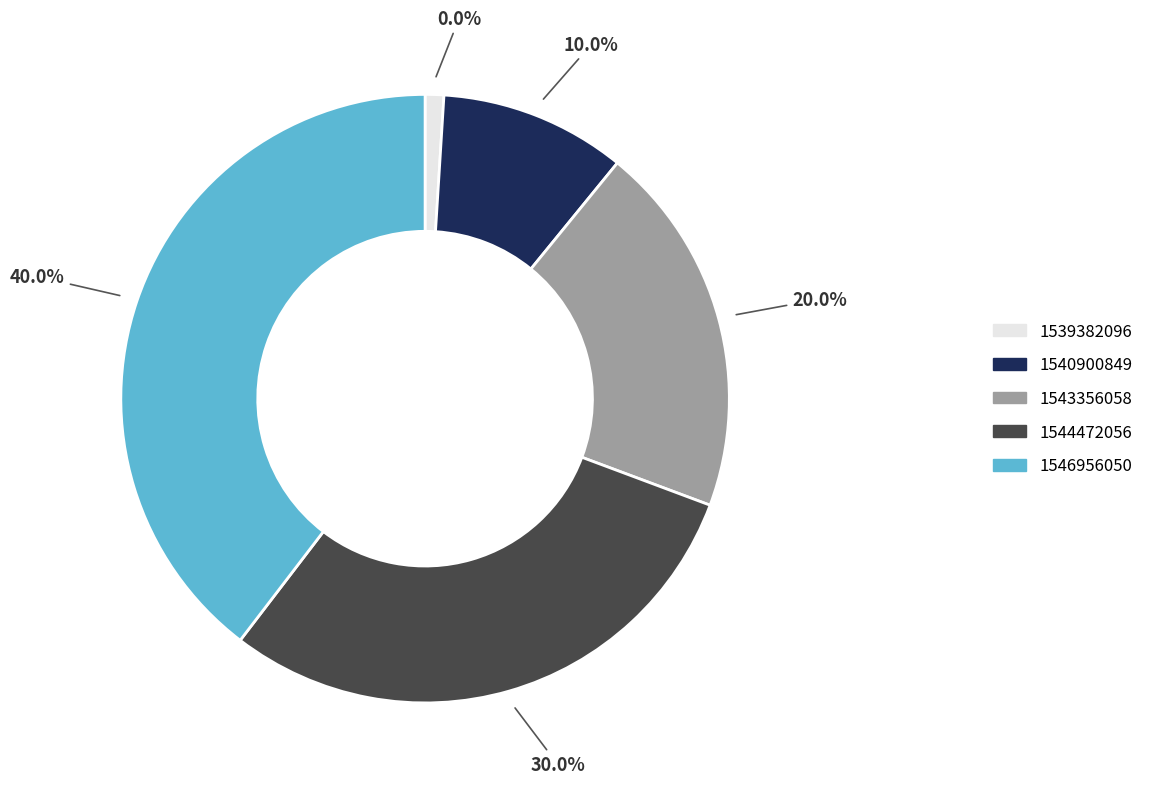

How many slices are in this pie chart?

5